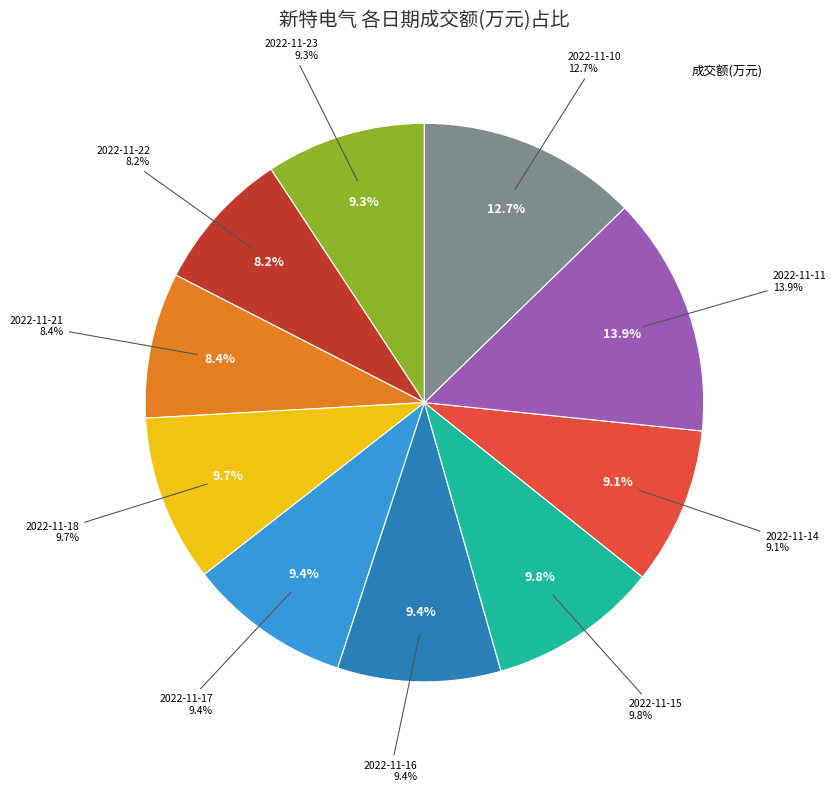

To the nearest percent, what is the difference between the largest and smallest slice percentages?

6%